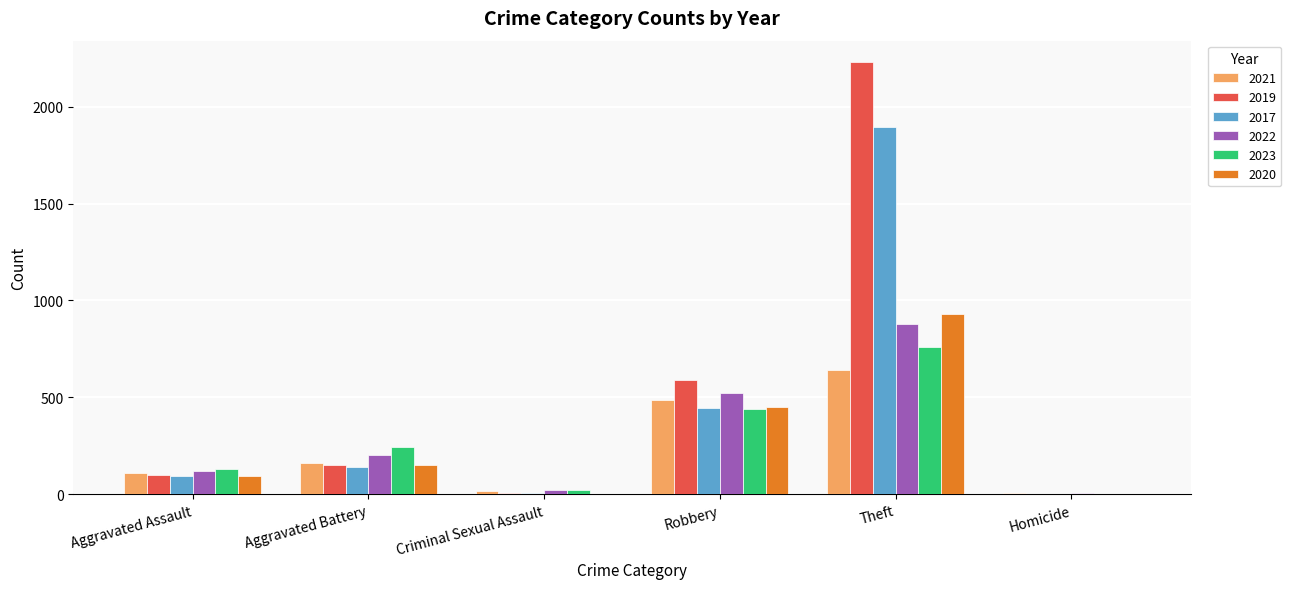

What is the total value across all series at Homicide?

17